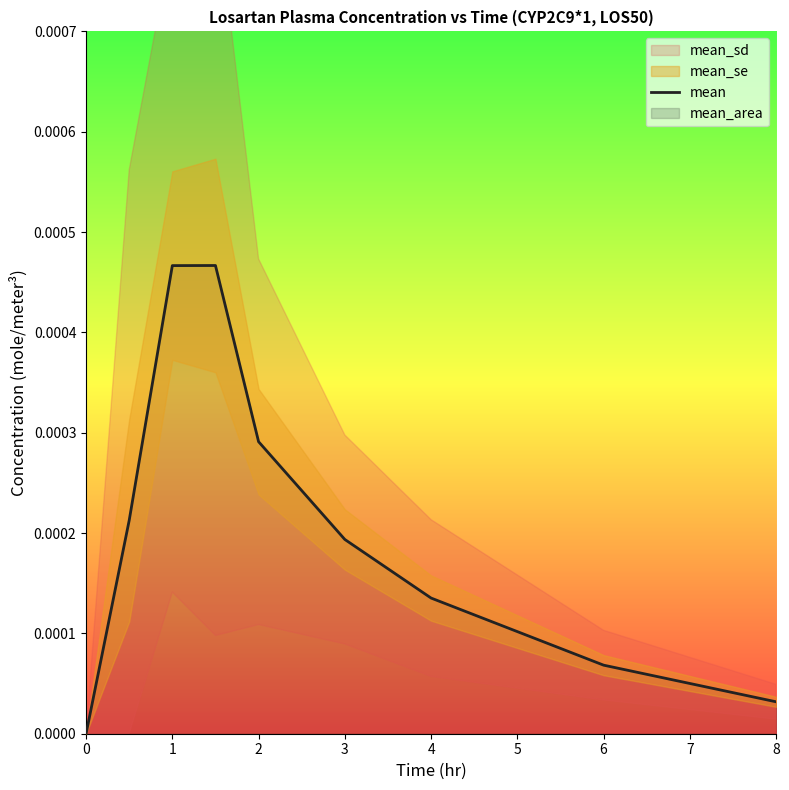

Is it true that the value at 6 is 0.0?

True